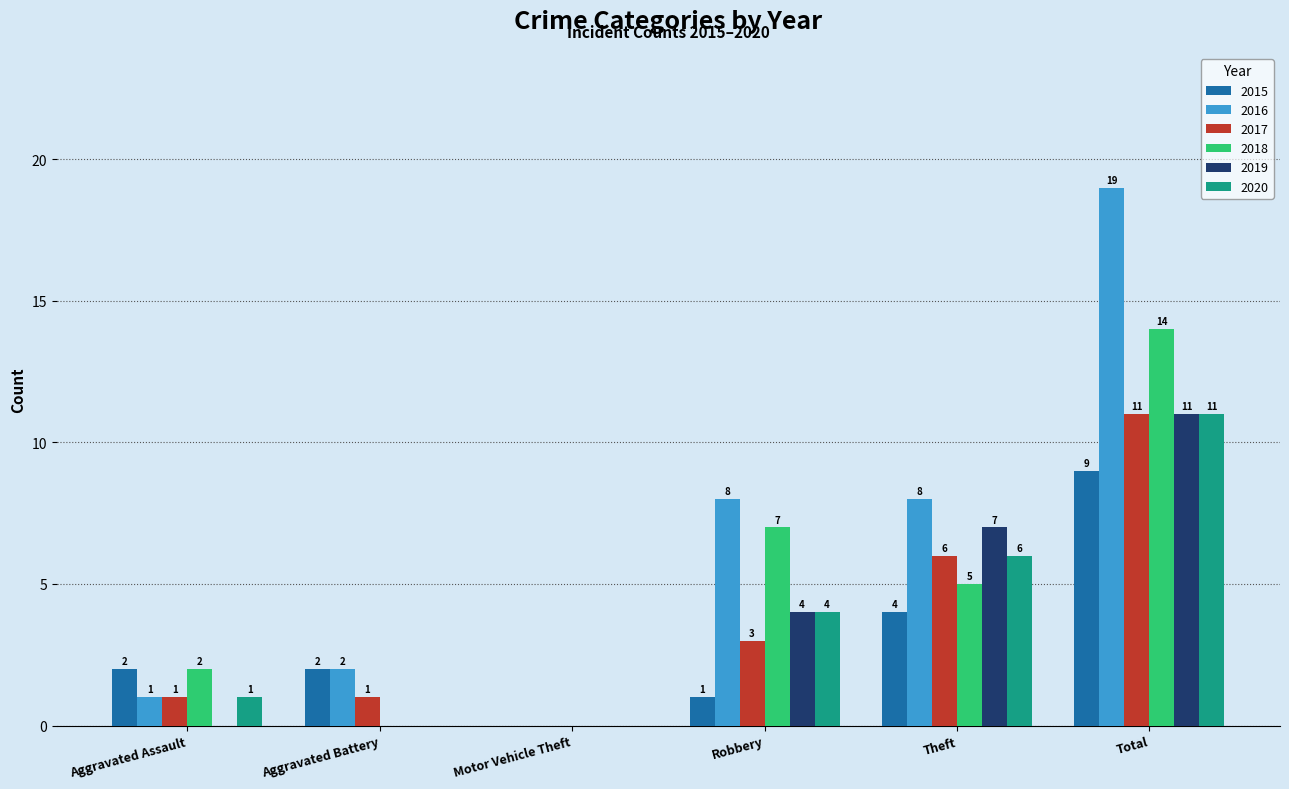

At which label does 2019 reach its peak?

Total